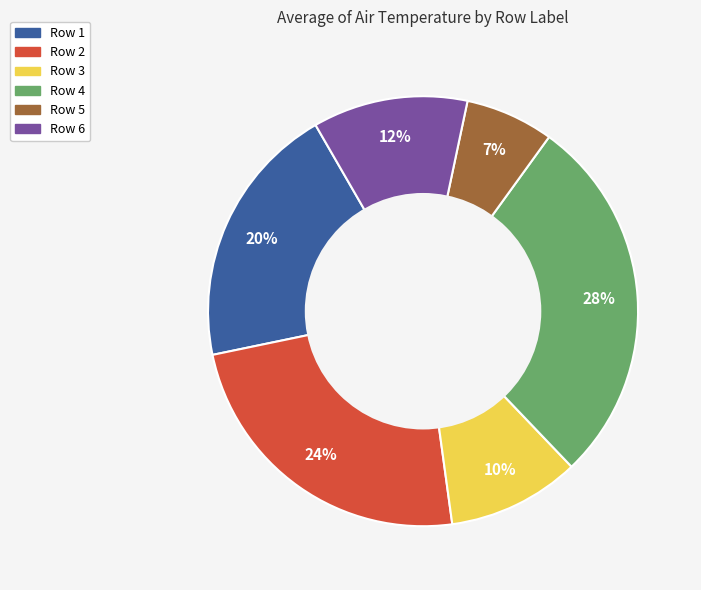

Does any single category account for the majority?

No